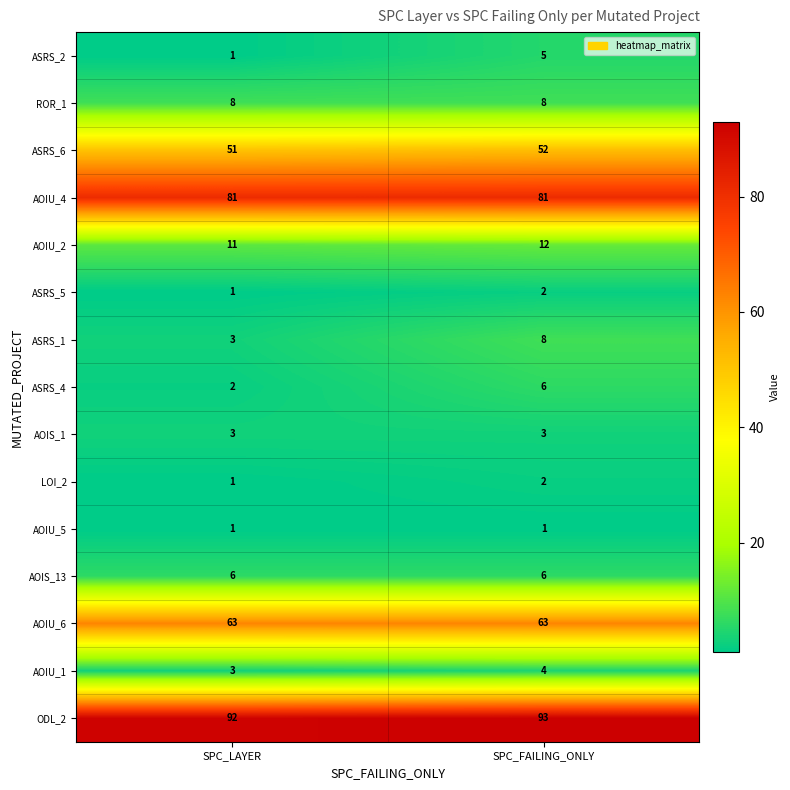

Rank the categories by ODL_2 value from highest to lowest.

SPC_FAILING_ONLY, SPC_LAYER